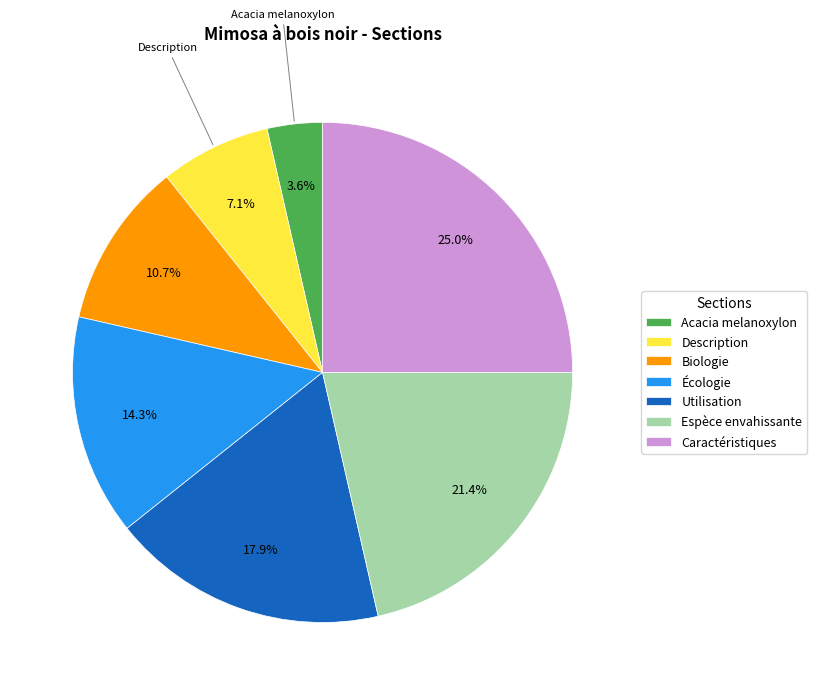

Does any single category account for the majority?

No